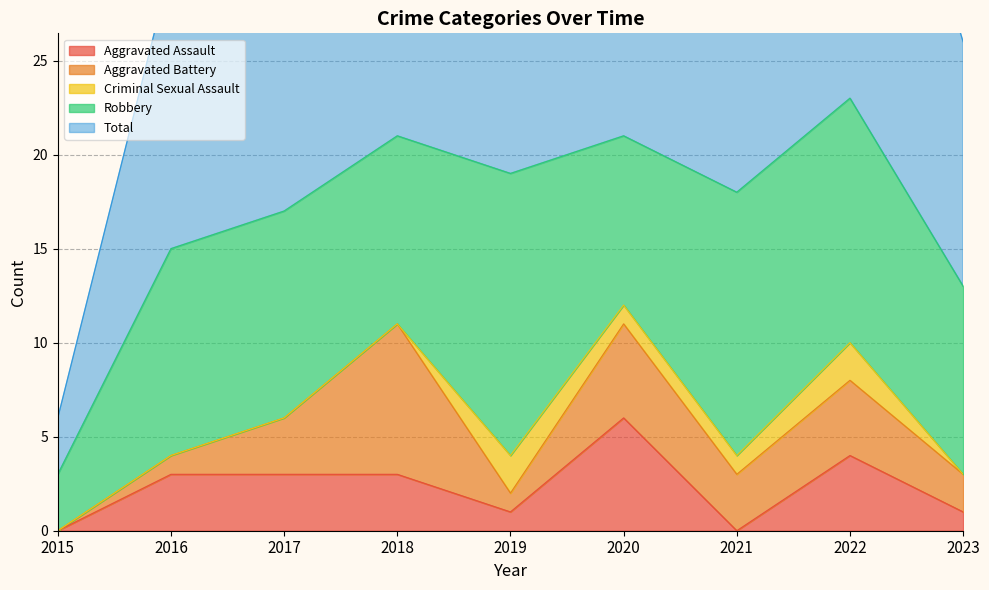

How many interior local peaks does the Criminal Sexual Assault series have?

2